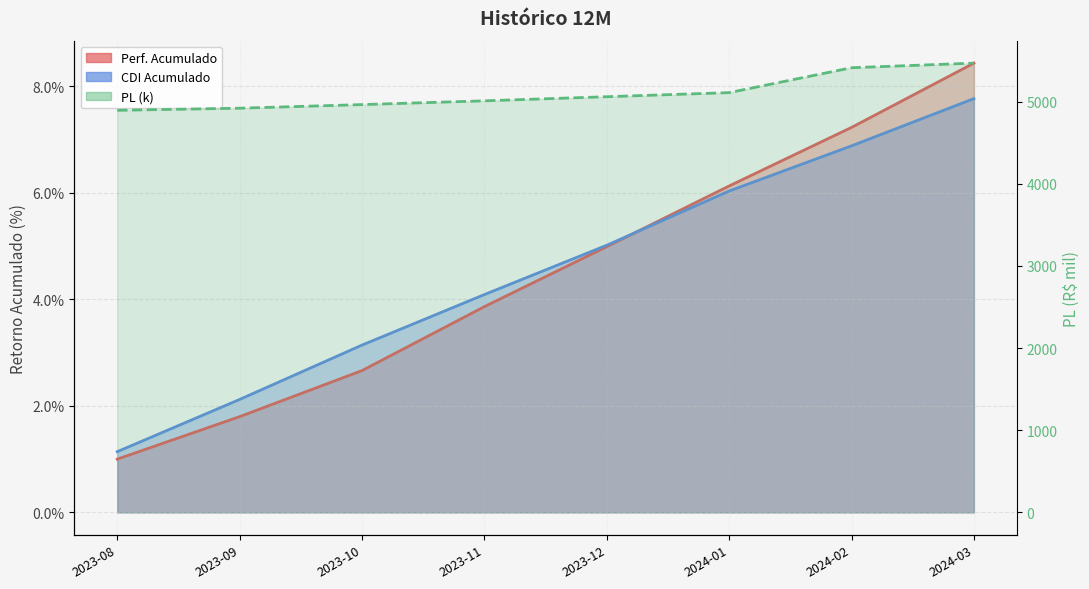

What is the difference between the second highest and minimum values in the Perf. Acumulado series?

6.2